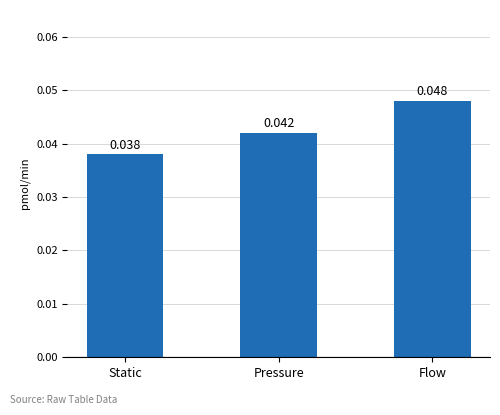

How many series are shown in this chart?

1